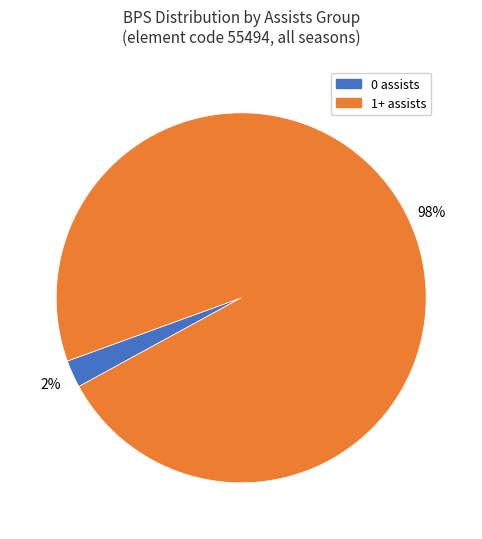

How many segments does this pie chart have?

2